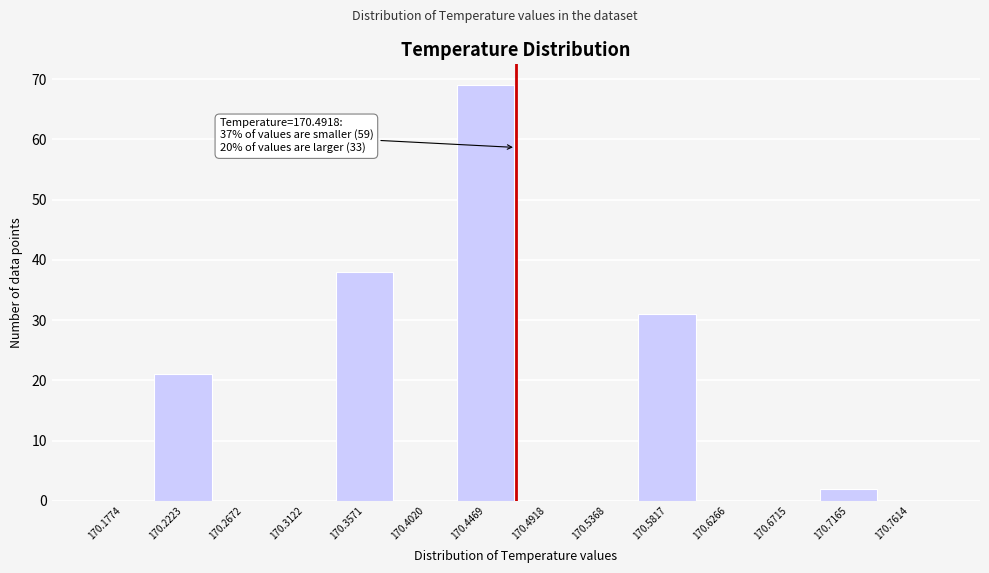

Reading left to right, extract all data points from this chart.

170.1774=0	170.2223=21	170.2672=0	170.3122=0	170.3571=38	170.4020=0	170.4469=69	170.4918=0	170.5368=0	170.5817=31	170.6266=0	170.6715=0	170.7165=2	170.7614=0